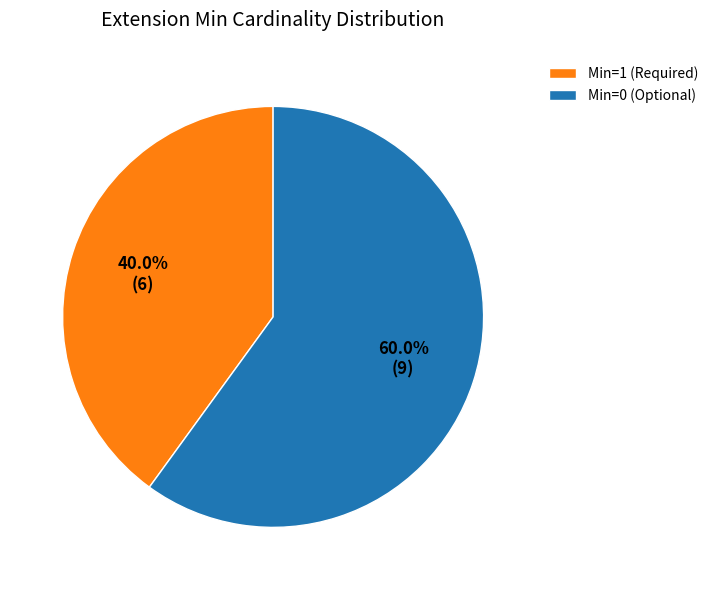

Does any single category account for the majority?

Yes